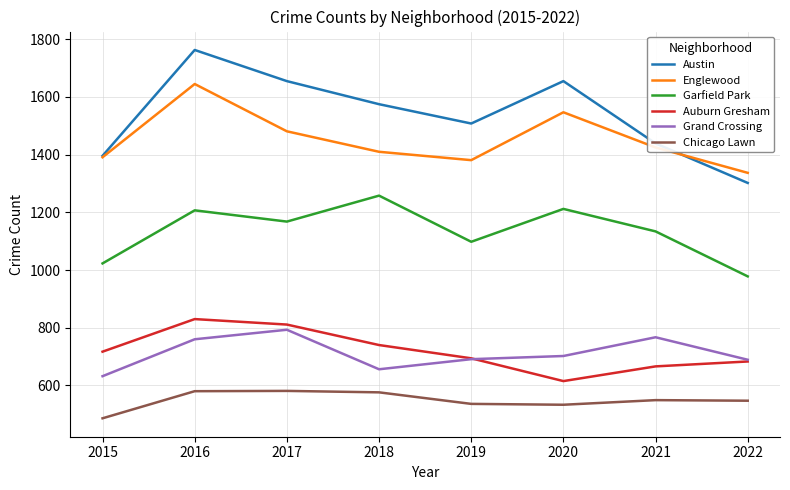

What value does the Austin series have at 2017, to the nearest 10?

1660